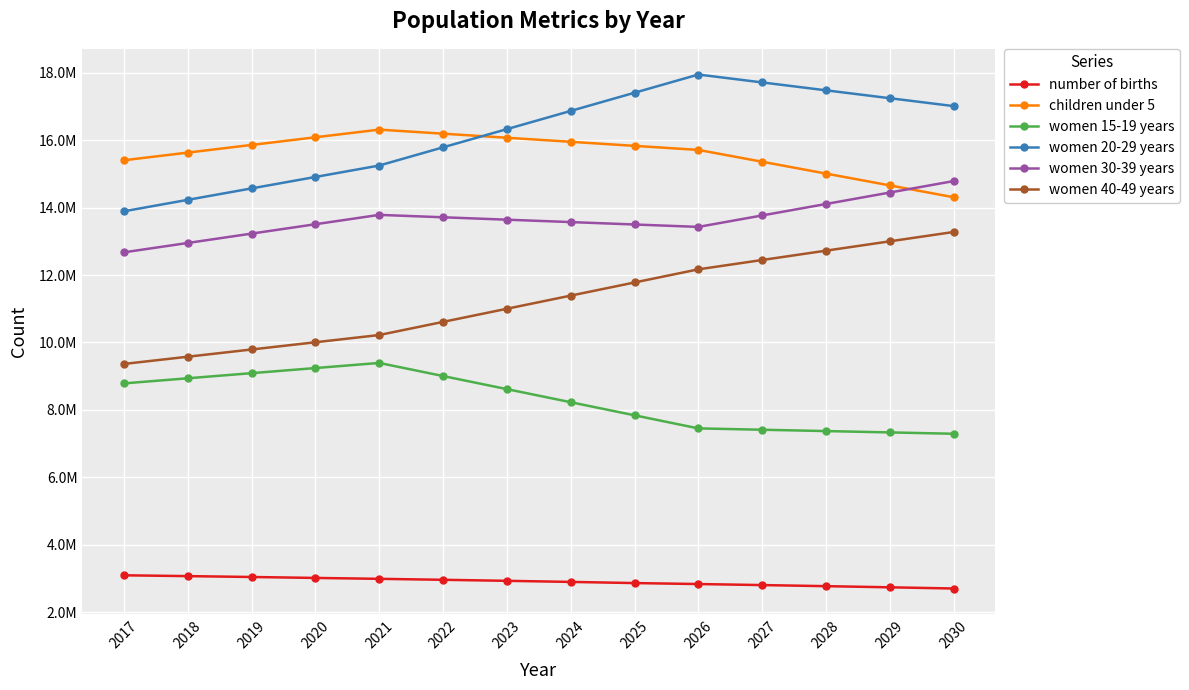

Is this an area chart (filled region under the line)?

No